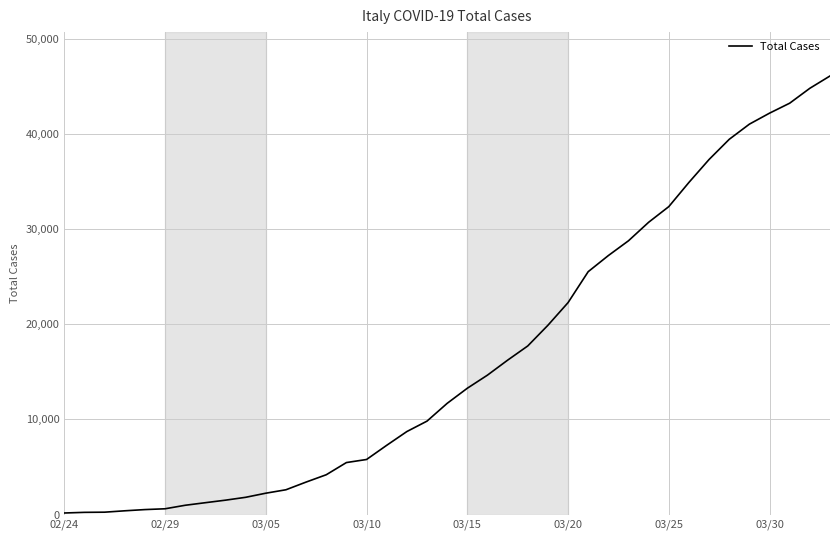

What is the greatest value displayed?

46065